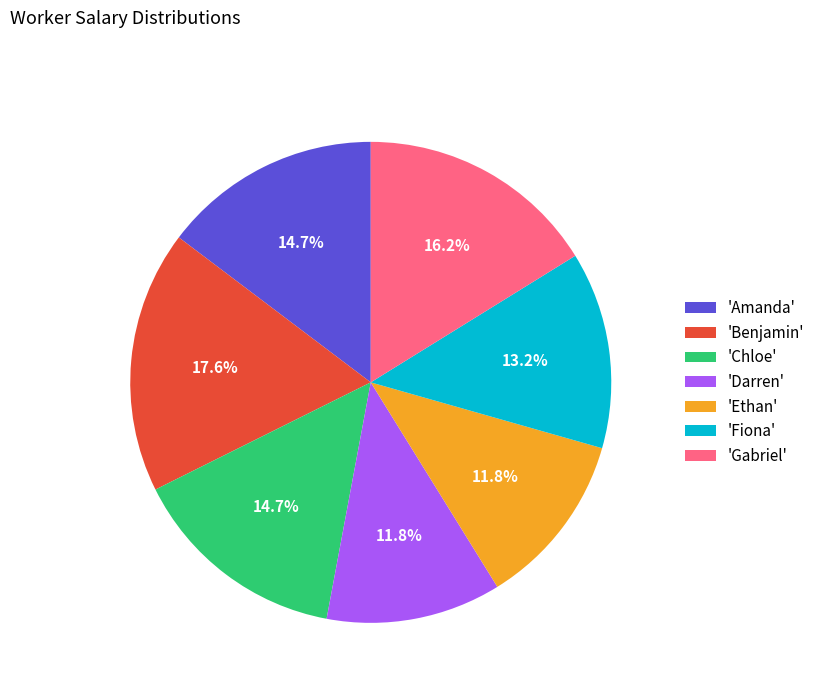

Does any single category account for the majority?

No